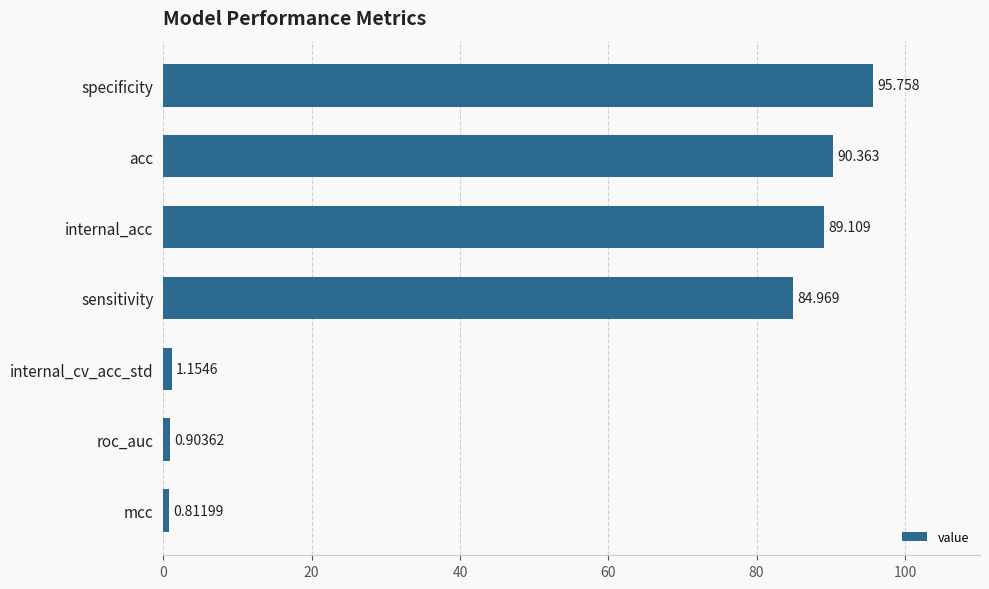

Where is the data nearest to the value 48?

sensitivity